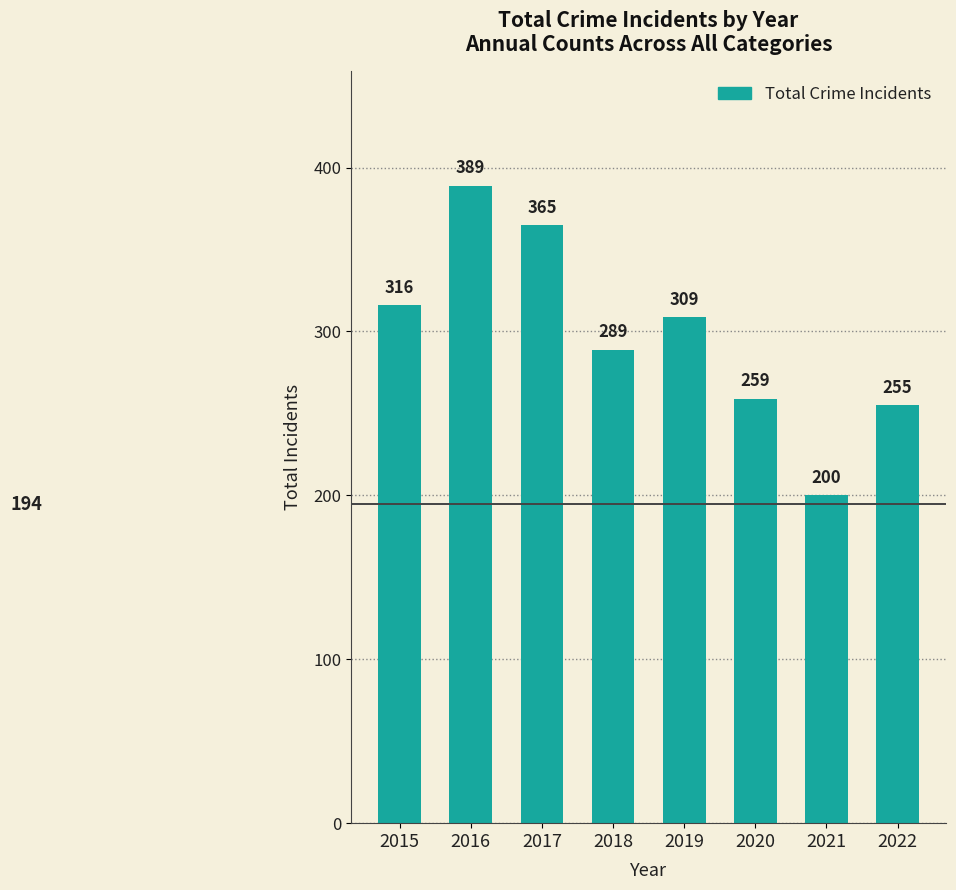

What is the average value?

298